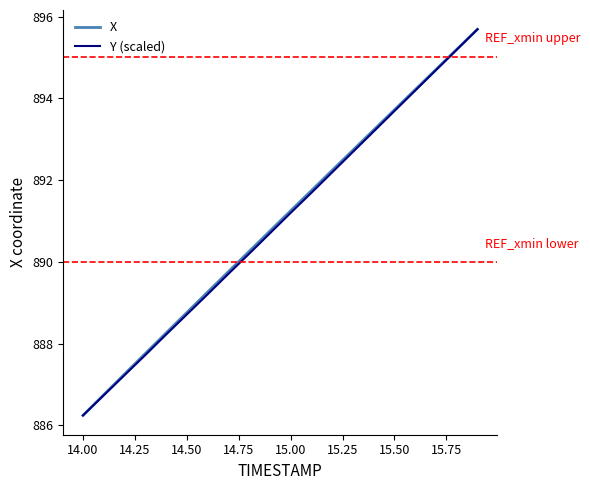

Count the number of data series in this chart.

2